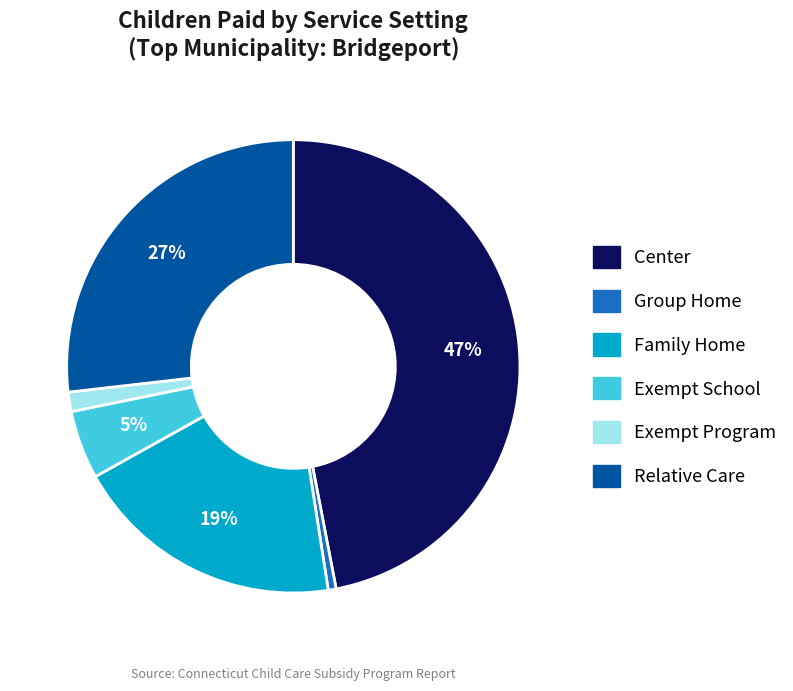

The Family Home slice represents 25% of the pie. True or false?

False